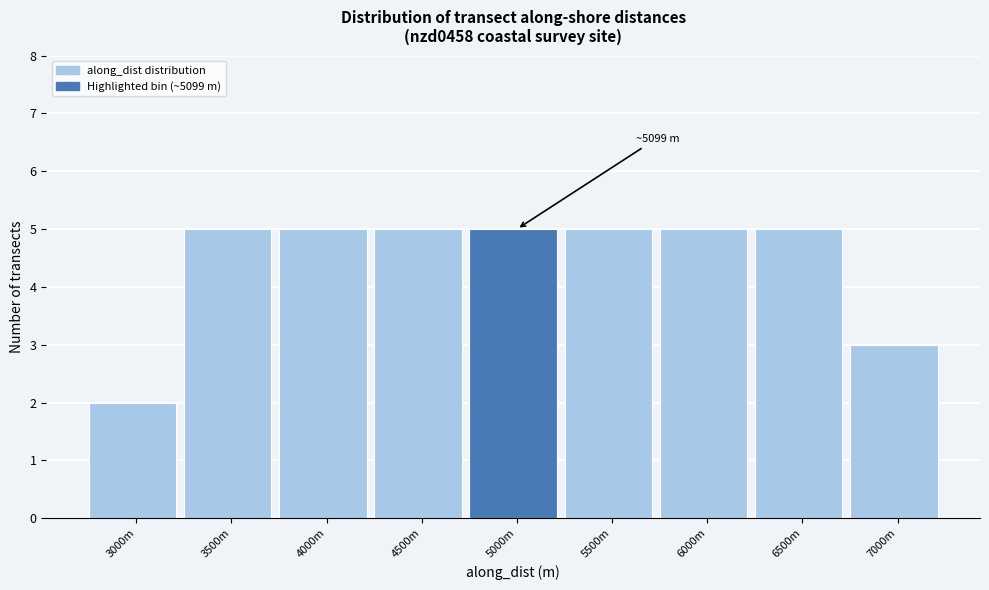

Reading right to left, what are all the values shown in this chart?

7000m=3	6500m=5	6000m=5	5500m=5	5000m=5	4500m=5	4000m=5	3500m=5	3000m=2